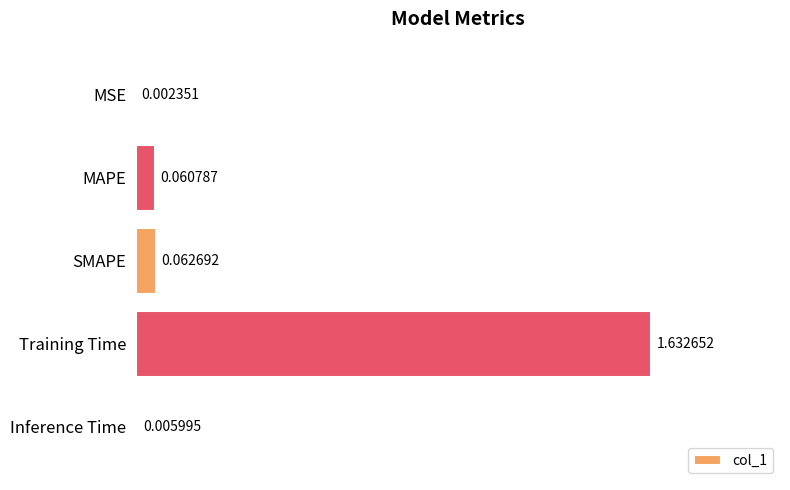

At which category does the chart reach its peak across all series?

Training Time